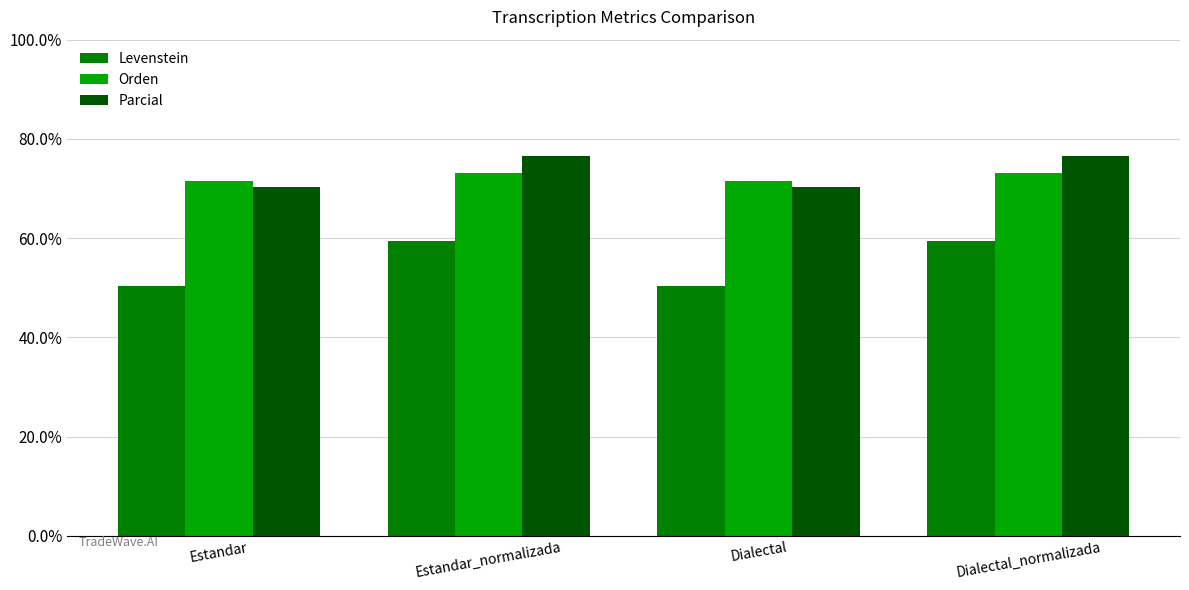

What is the spread (max minus min) of values at Estandar_normalizada?

17.1